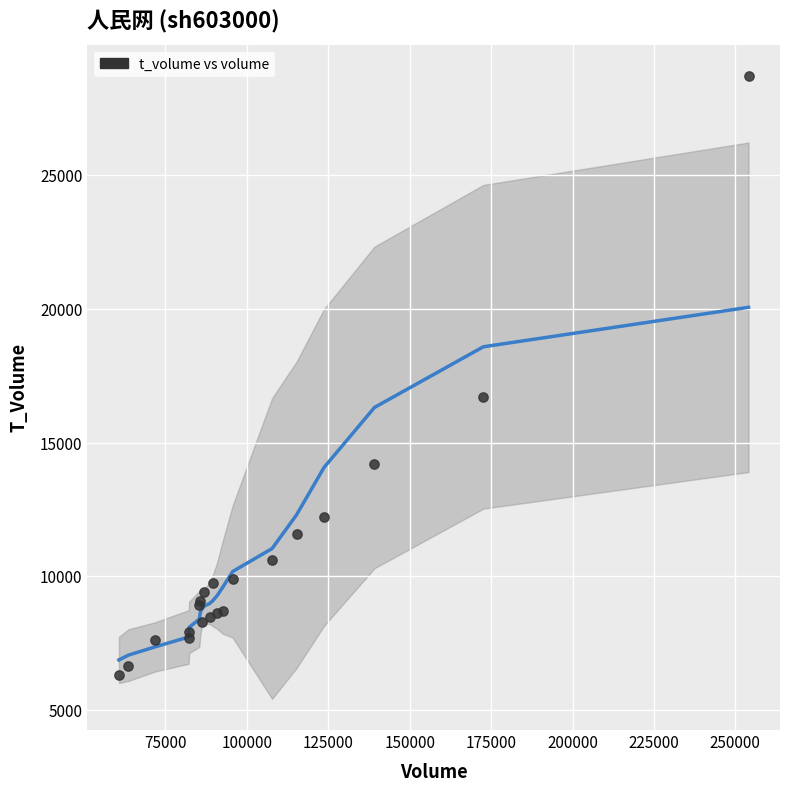

What Y value in the scatter plot is closest to 17505?

16702